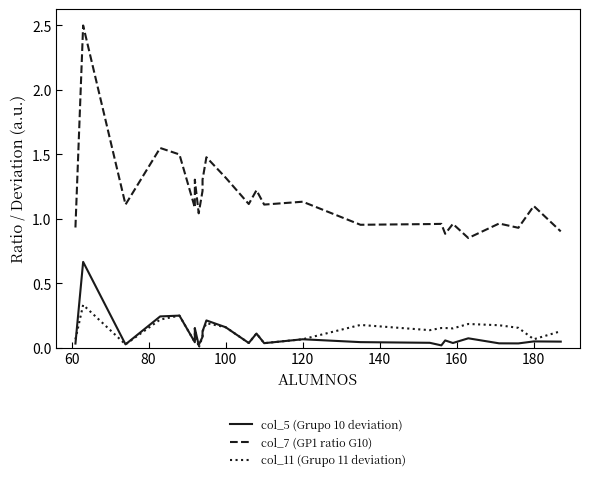

Which series has the largest range (max minus min)?

col_7 (GP1 ratio G10)